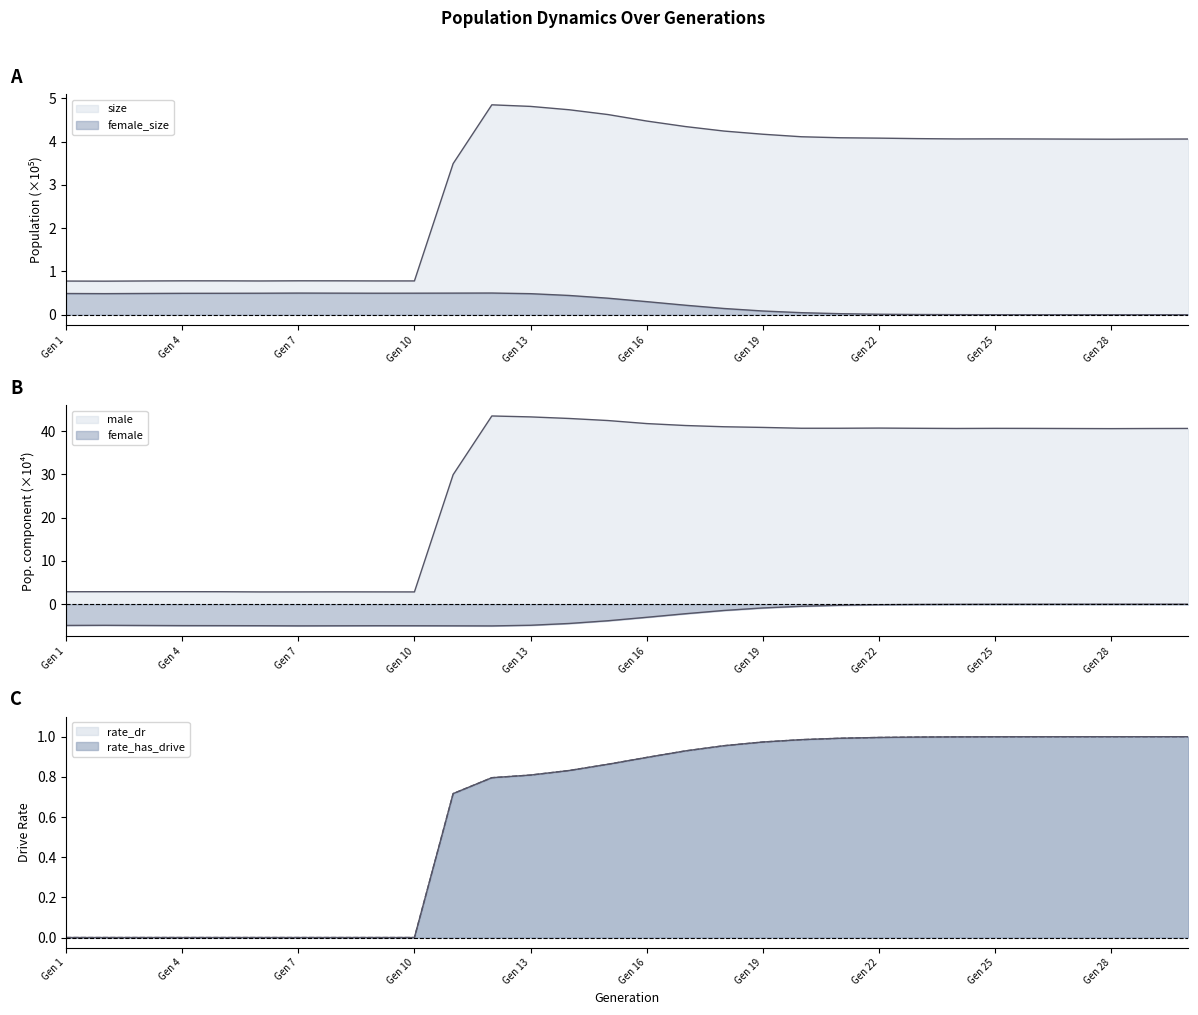

What is the sum of all rate_dr values?

18.7